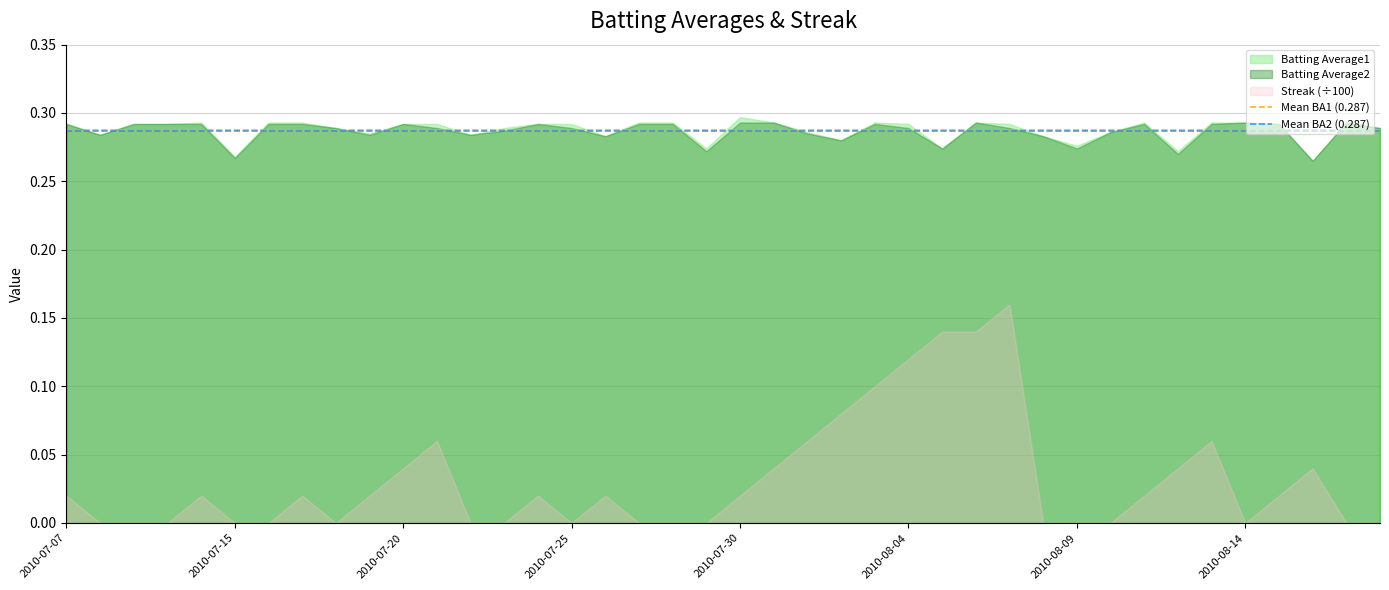

What is the sum of all Mean BA1 (0.287) values?

0.6